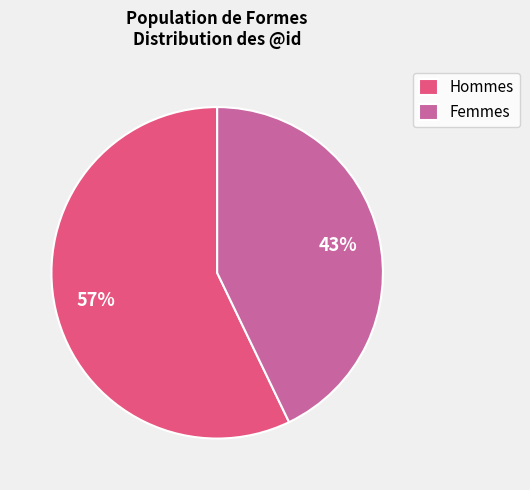

What percentage is the Hommes slice, to the nearest percent?

57%